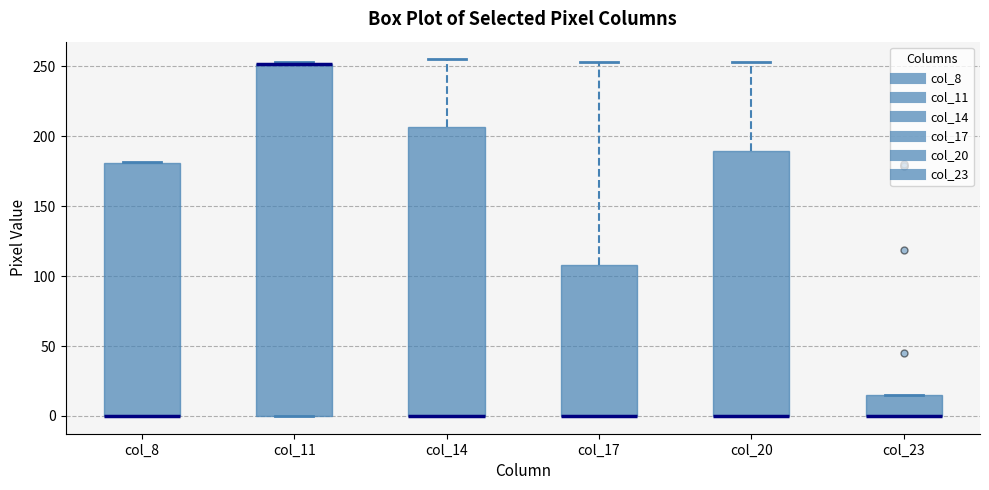

Reading left to right, transcribe this box plot: for each box, give where its median line is, the range the box spans, and where its two whiskers end, as read against the y-axis. The values are not printed on the chart, so give them approximately, as read against the axis.

col_8: median 0 (drawn on the box's lower edge), box 0 to 180, whiskers 0 to 180
col_11: median 250 (drawn on the box's upper edge), box 0 to 250, whiskers 0 to 255
col_14: median 0 (drawn on the box's lower edge), box 0 to 205, whiskers 0 to 255
col_17: median 0 (drawn on the box's lower edge), box 0 to 110, whiskers 0 to 255
col_20: median 0 (drawn on the box's lower edge), box 0 to 190, whiskers 0 to 255
col_23: median 0 (drawn on the box's lower edge), box 0 to 15, whiskers 0 to 15